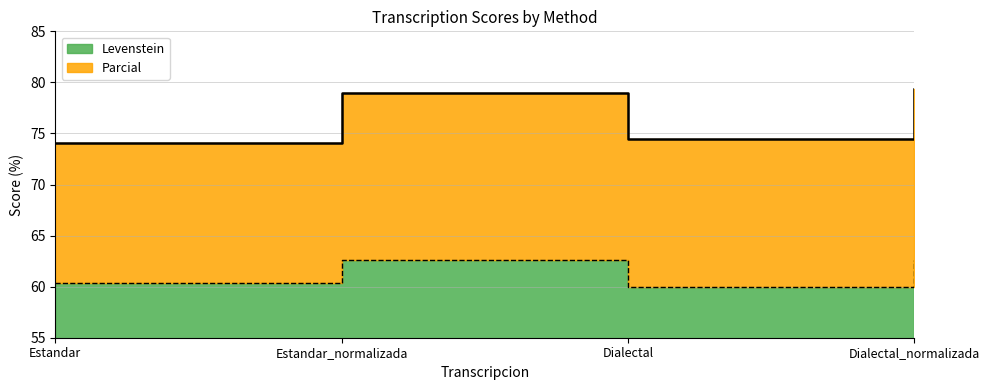

List the series in order of their peak value, lowest first.

Levenstein, Parcial